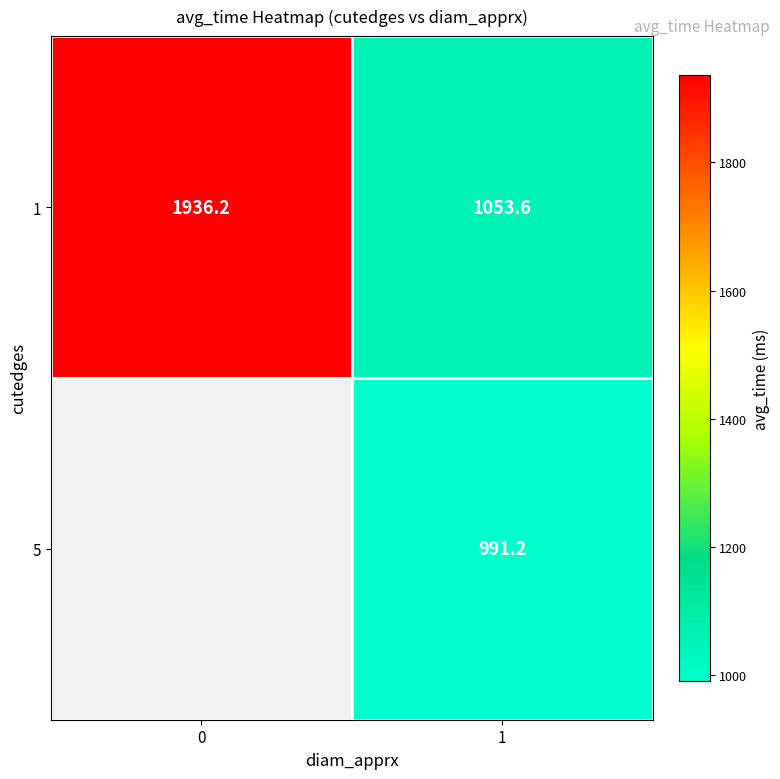

How many values in the 1 series exceed 1936?

1